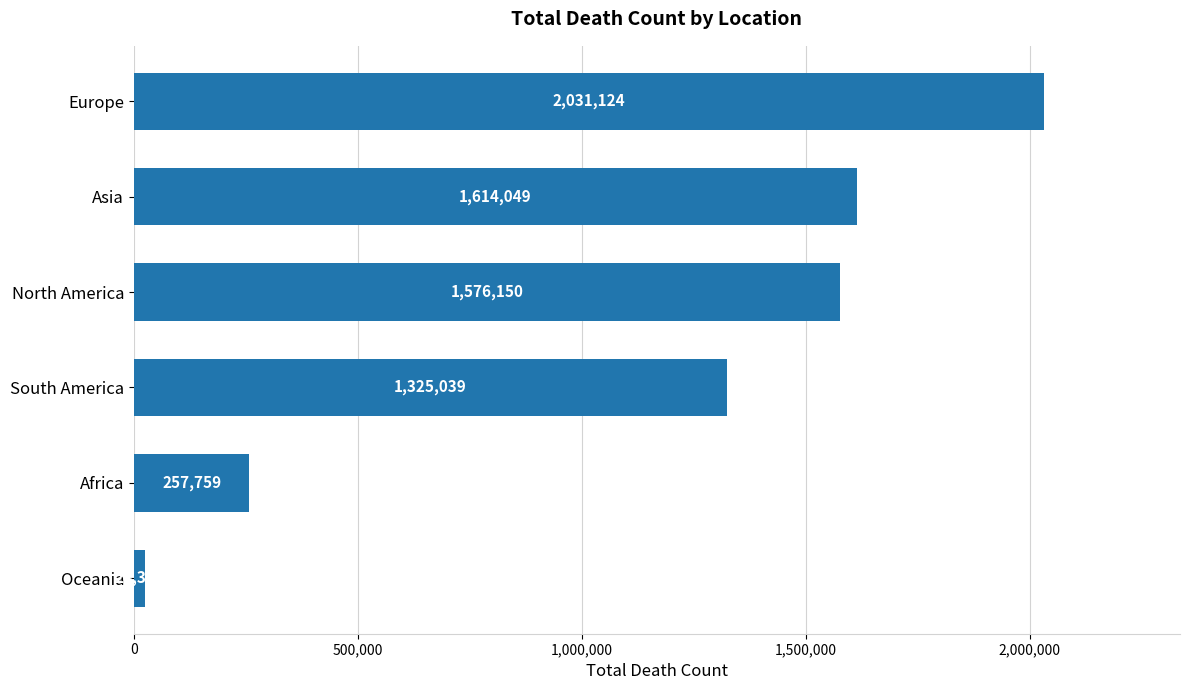

The value at North America is 1061428. True or false?

False